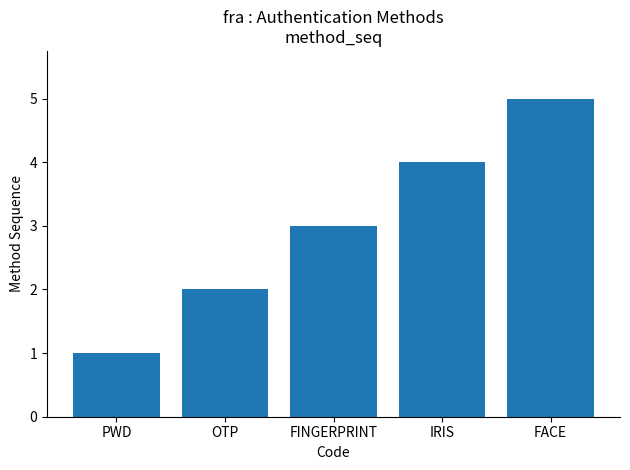

The value at FACE is 5. True or false?

True